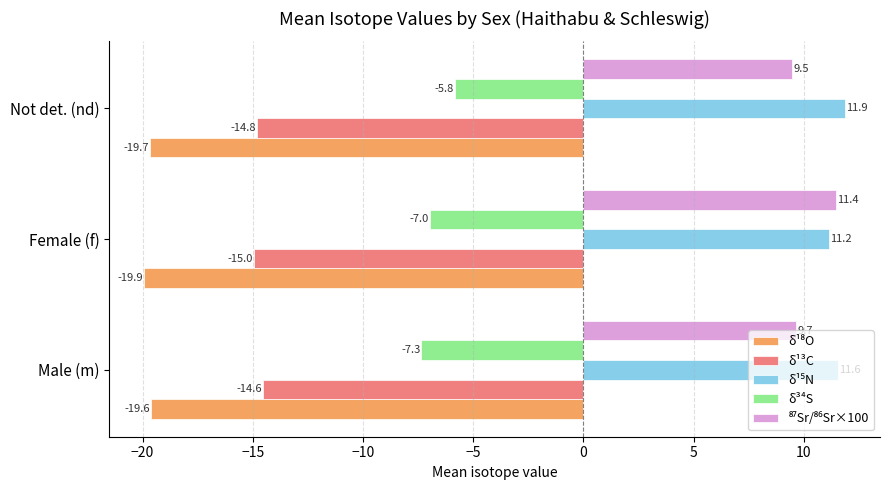

Rank the categories by δ³⁴S value from highest to lowest.

Not det. (nd), Female (f), Male (m)